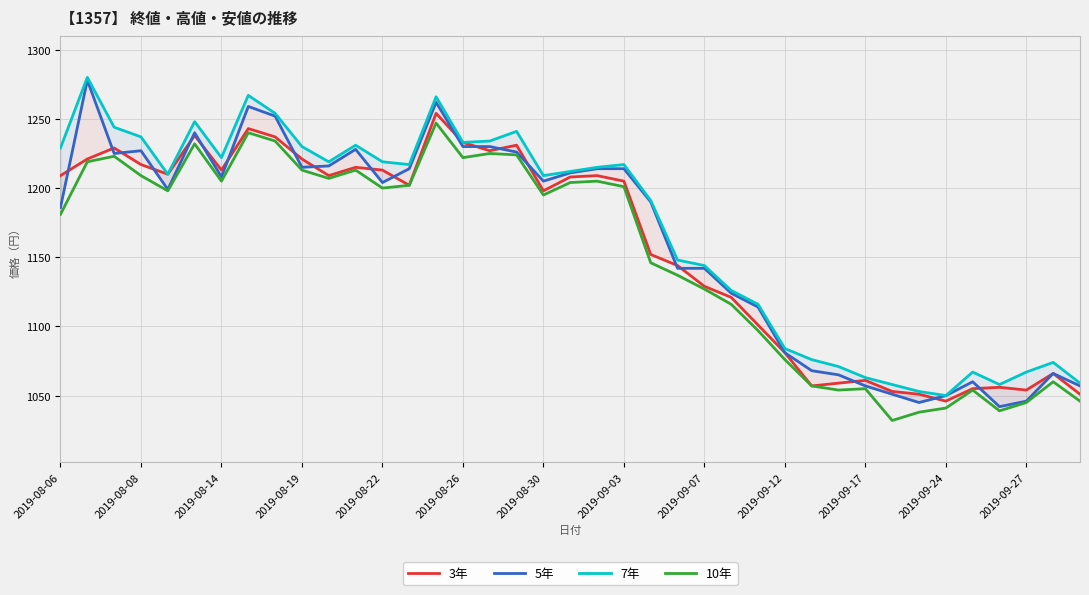

Reading left to right, list all the values displayed in this chart.

3年: 1209	1221	1229	1217	1210	1238	1213	1243	1237	1221	1209	1215	1213	1202	1254	1233	1227	1231	1198	1208	1209	1205	1152	1144	1129	1121	1101	1081	1057	1059	1061	1053	1051	1046	1055	1056	1054	1066	1051
5年: 1186	1278	1225	1227	1199	1240	1208	1259	1252	1215	1216	1228	1204	1214	1262	1230	1230	1226	1205	1211	1214	1214	1190	1142	1142	1124	1114	1081	1068	1065	1057	1051	1045	1050	1060	1042	1046	1066	1057
7年: 1229	1280	1244	1237	1210	1248	1222	1267	1254	1230	1219	1231	1219	1217	1266	1233	1234	1241	1209	1212	1215	1217	1191	1148	1144	1126	1116	1084	1076	1071	1063	1058	1053	1050	1067	1058	1067	1074	1059
10年: 1181	1219	1223	1209	1198	1232	1205	1240	1234	1213	1207	1213	1200	1202	1247	1222	1225	1224	1195	1204	1205	1201	1146	1137	1127	1116	1097	1076	1057	1054	1055	1032	1038	1041	1054	1039	1045	1060	1046